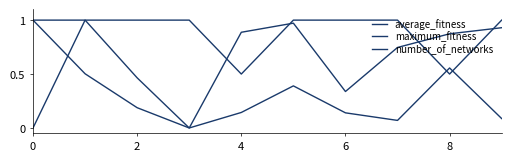

Is this an area chart (filled region under the line)?

No